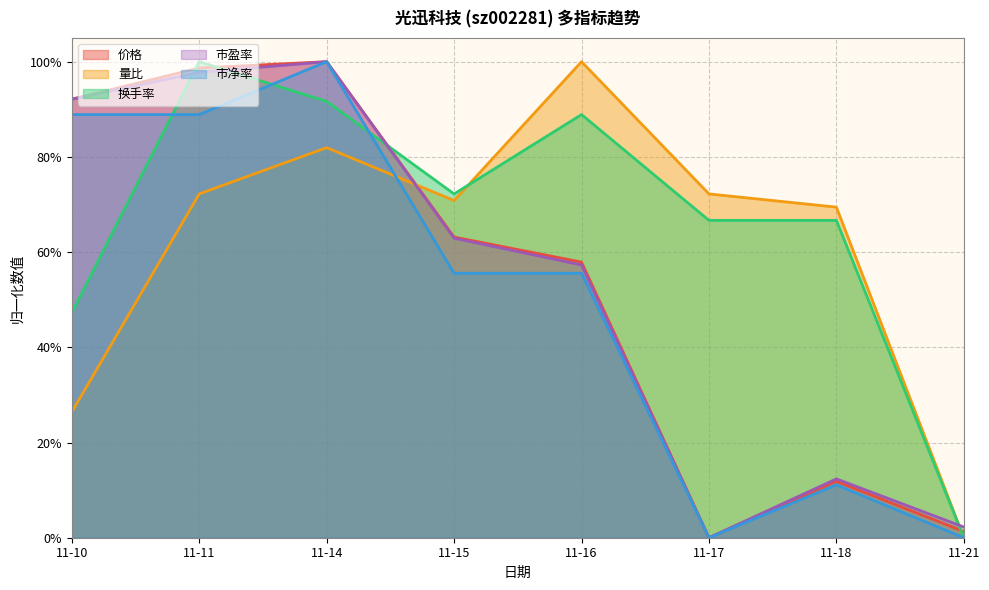

In 价格, how many points are higher than both neighbors (excluding endpoints)?

2